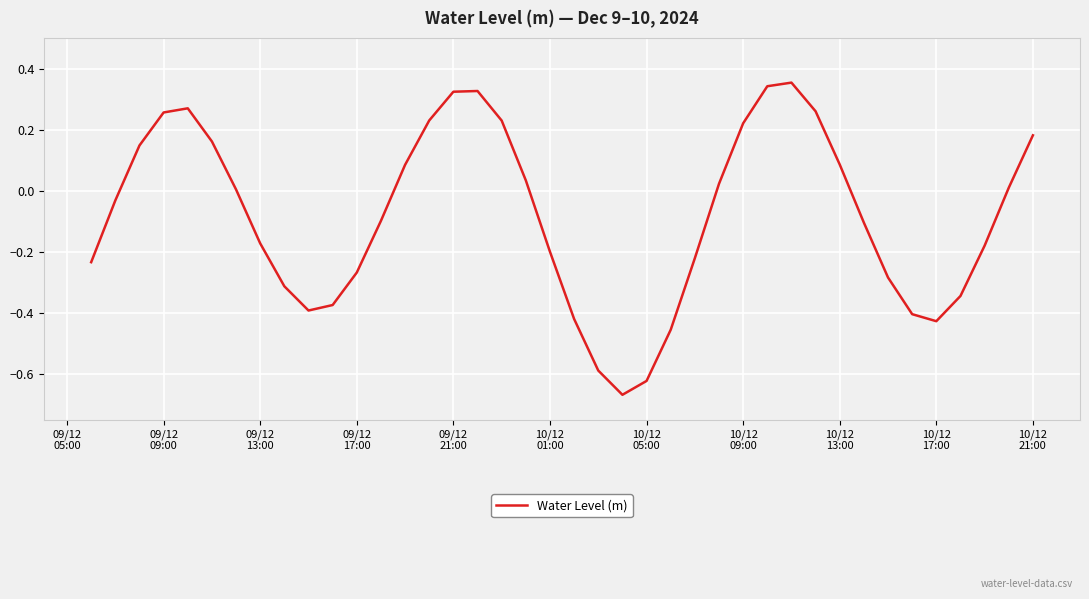

Is this an area chart (filled region under the line)?

No